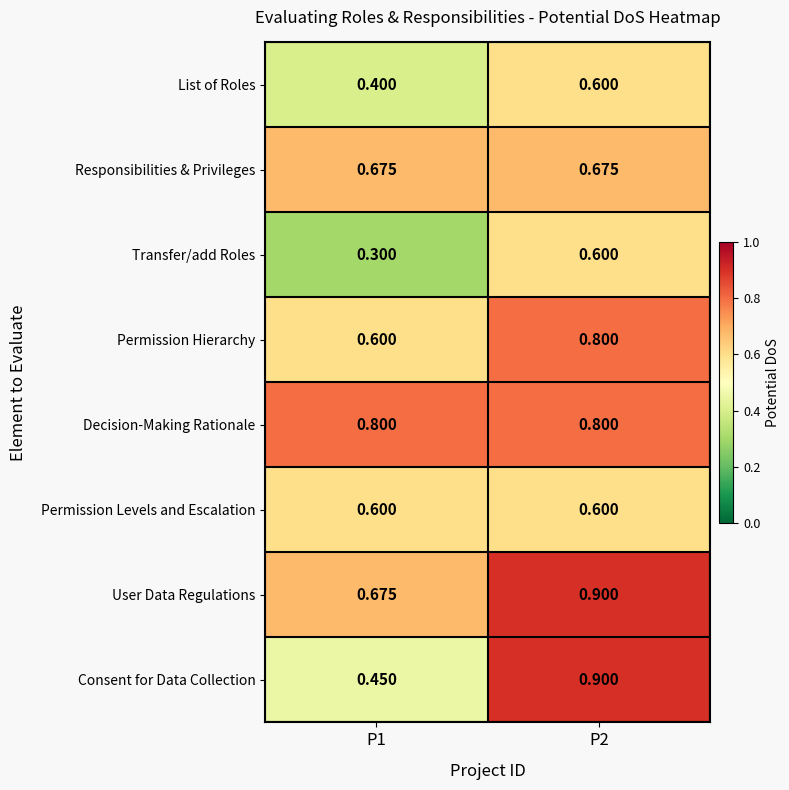

Which series has the largest total across all categories?

Decision-Making Rationale